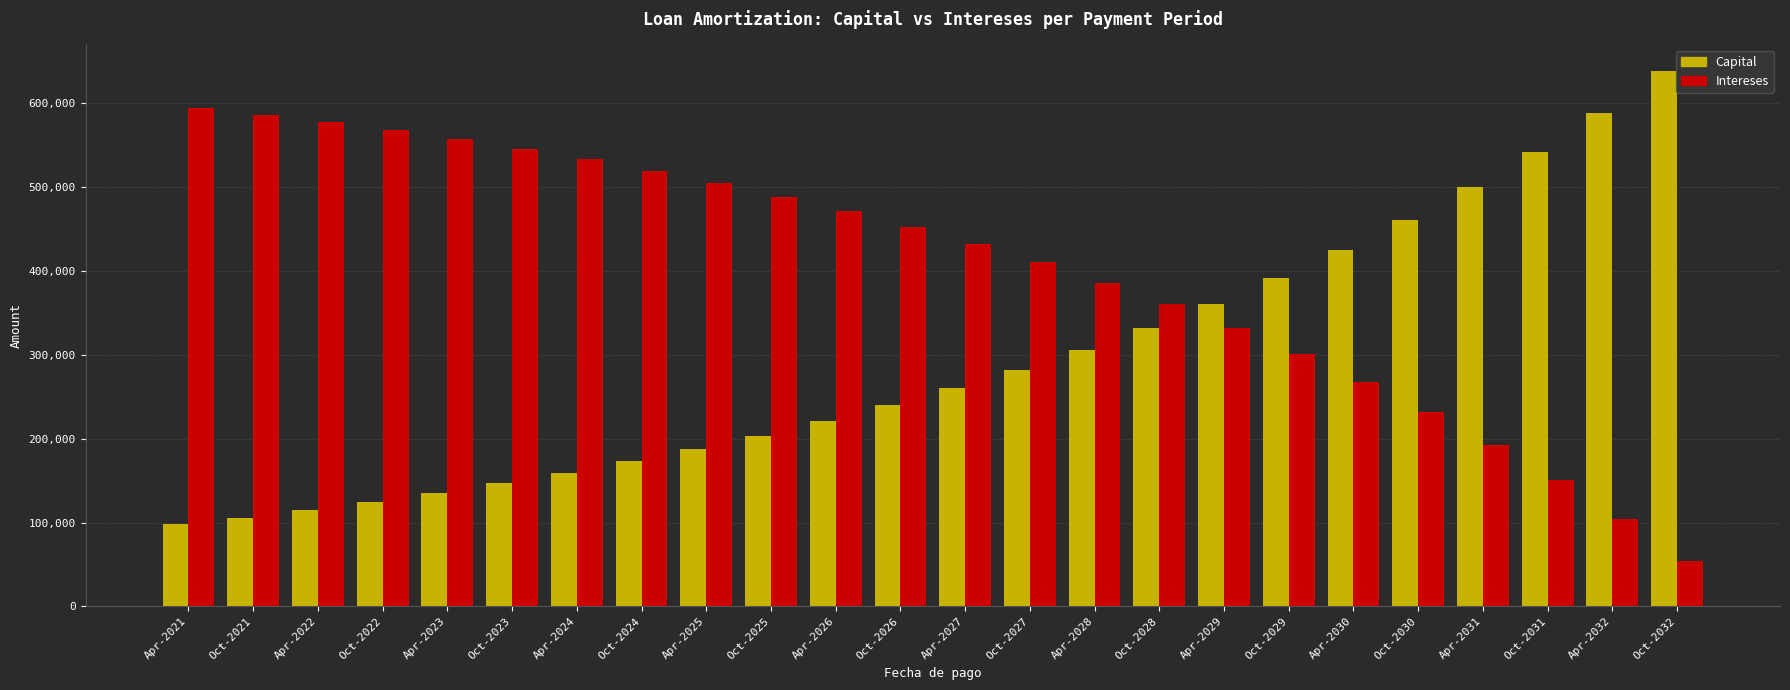

At which label does Capital reach its minimum?

Apr-2021